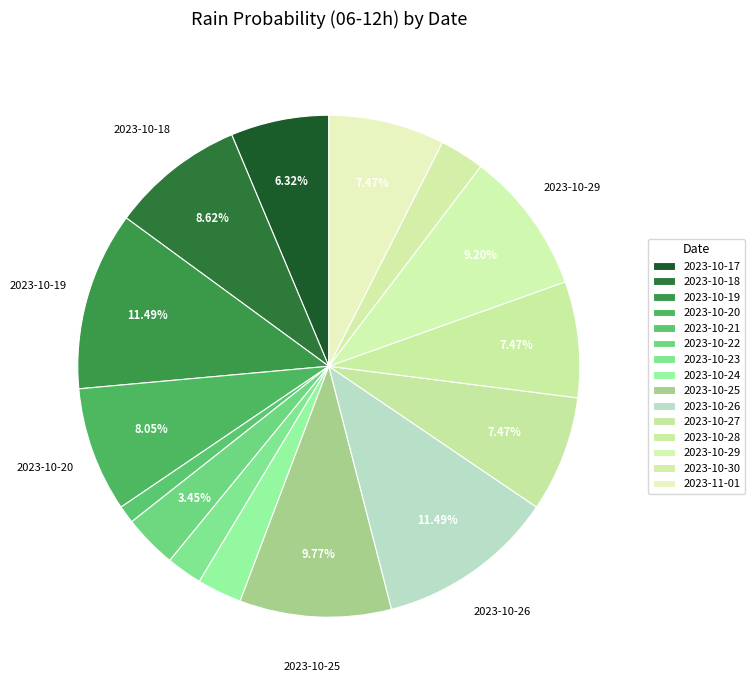

Count the number of slices in the pie.

15